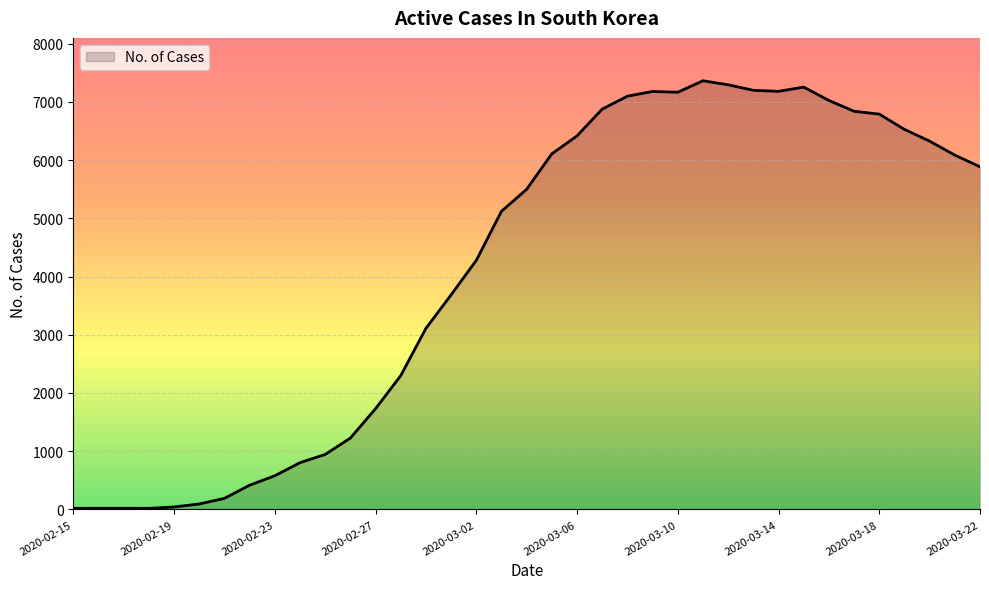

What is the difference between the maximum and minimum values?

7343